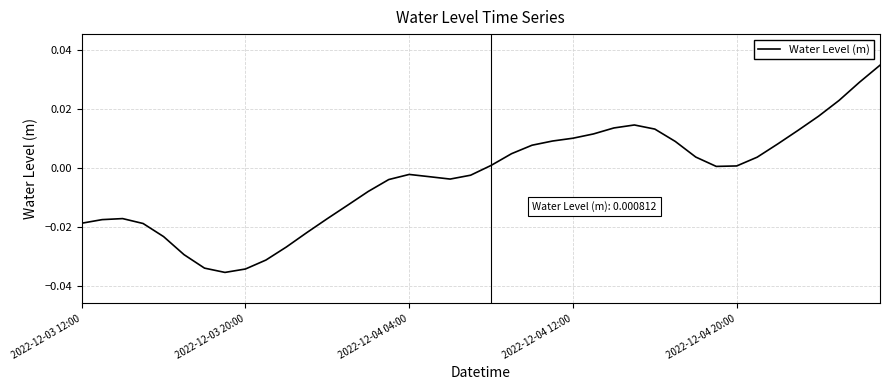

Does the chart display data point markers on the line(s)?

No